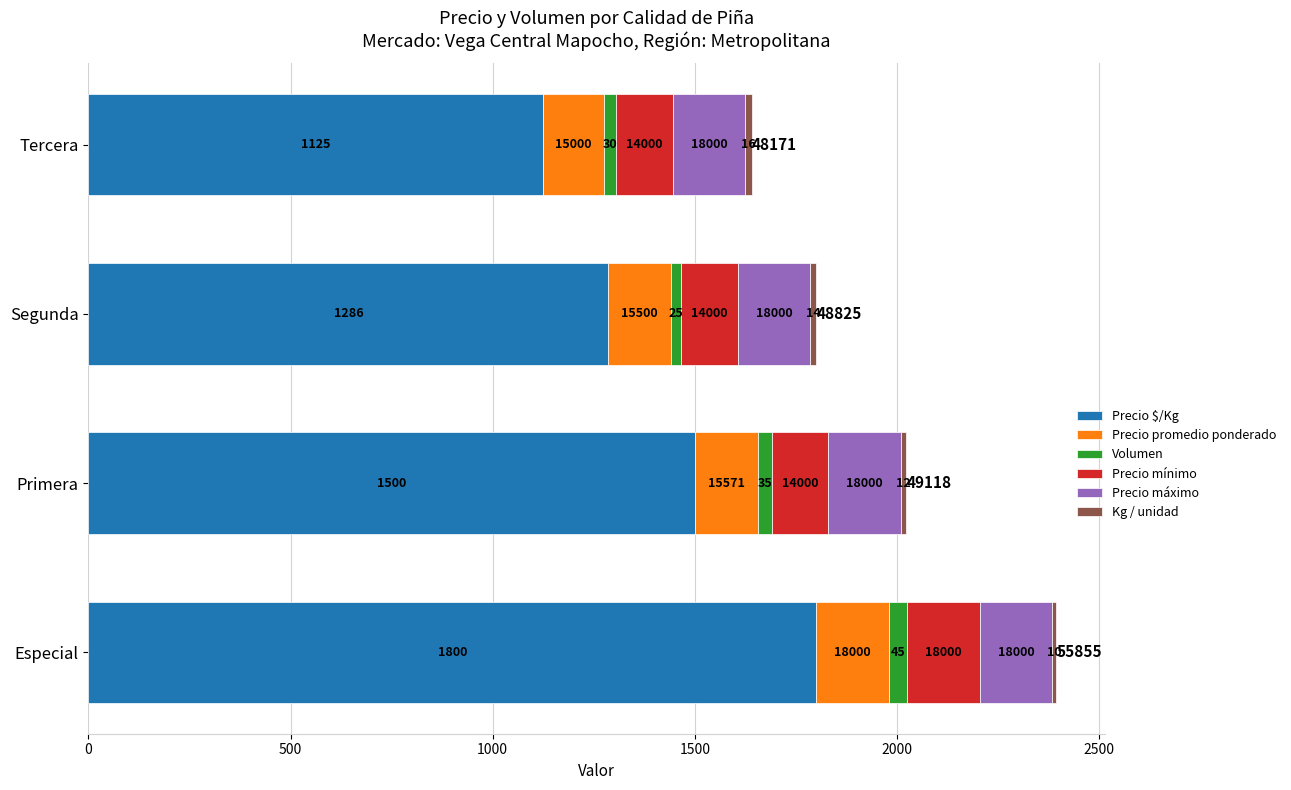

What is the difference between the second highest and minimum values in the Kg / unidad series?

4.0